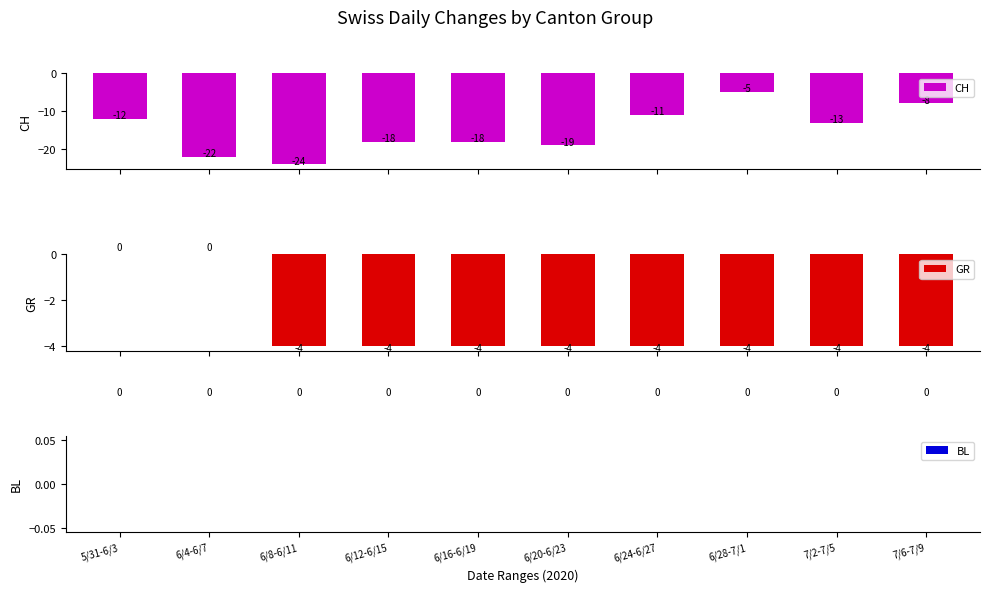

The GR series shows -4 at 6/8-6/11. True or false?

True